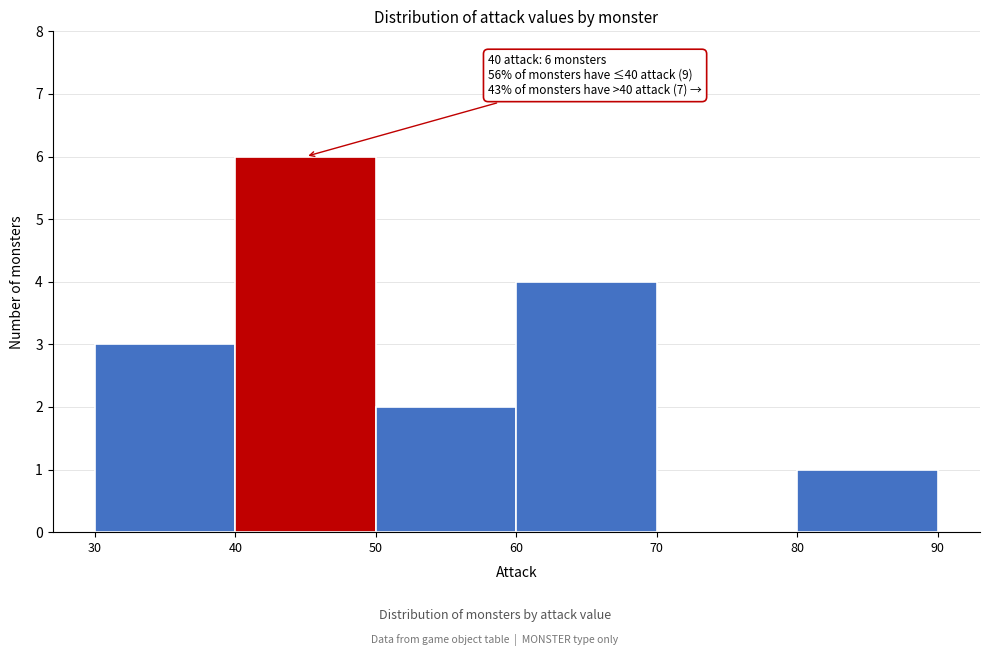

Which range on the x-axis has the tallest bar?

40 to 50